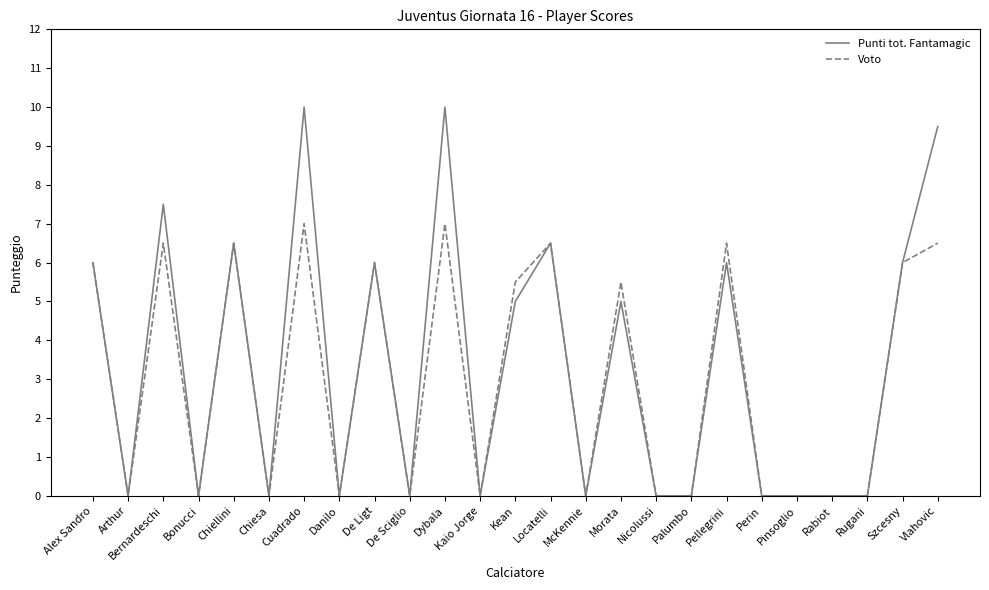

Where is the first local minimum for Voto?

Arthur